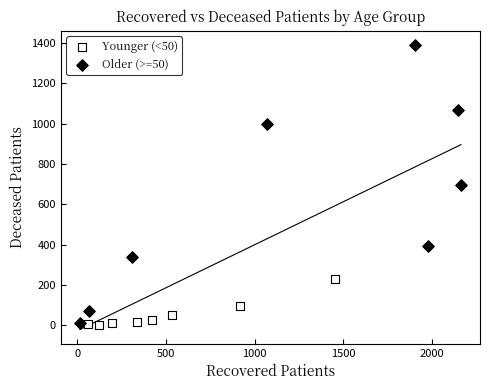

Which series contains the highest Y value?

Older (>=50)